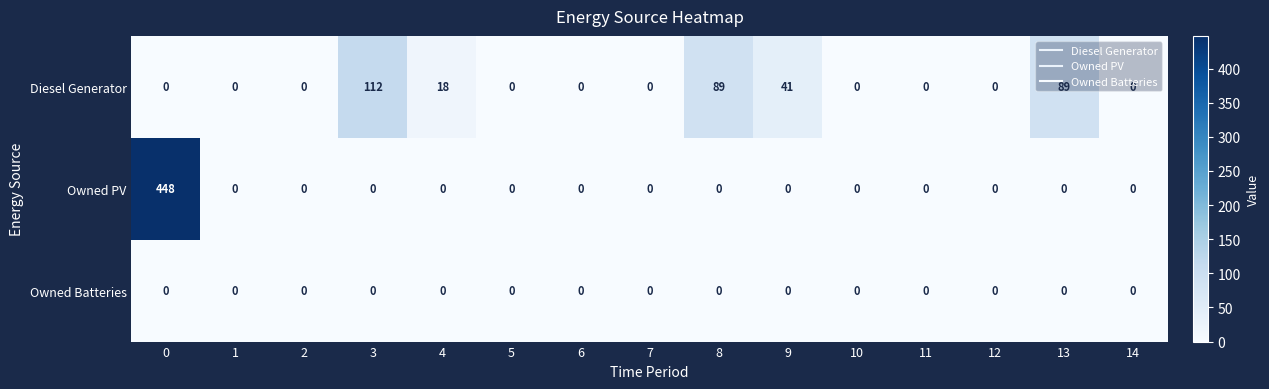

What is the highest value of the Diesel Generator series?

112